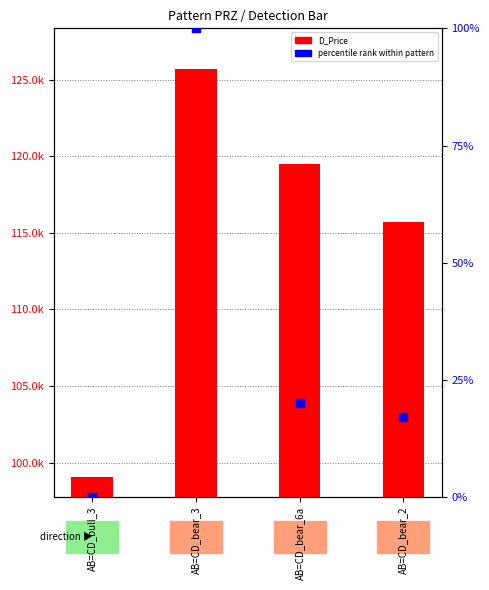

What are all the series names shown in the legend?

D_Price, percentile rank within pattern